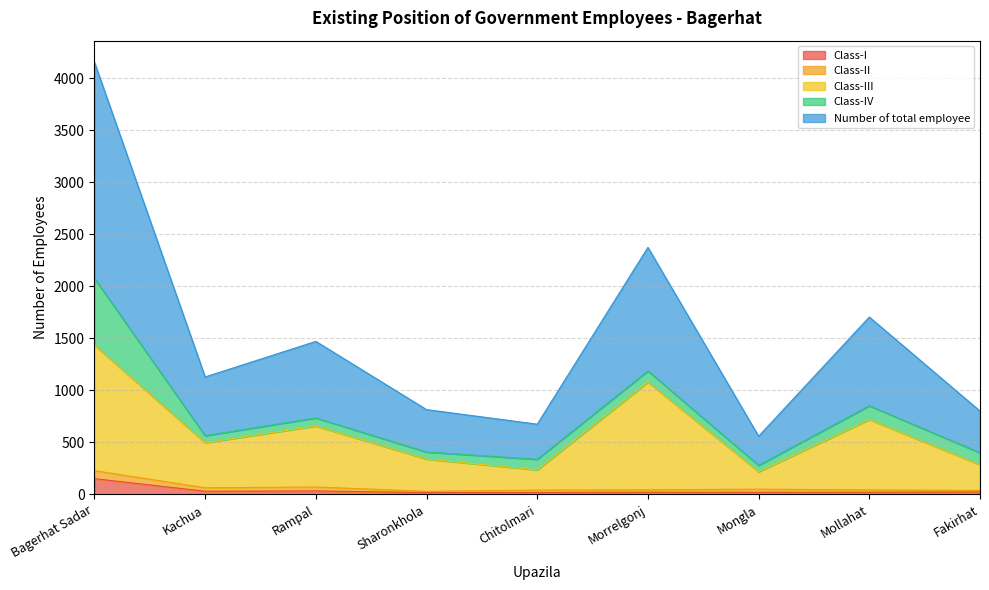

How many values in the Class-I series are below 22?

3